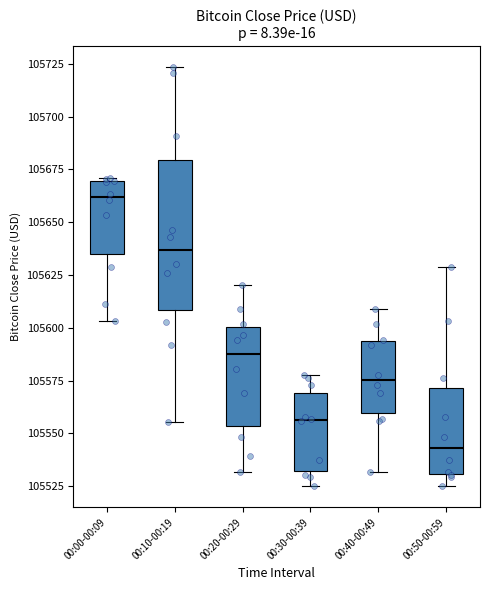

Reading left to right, read every box against the y-axis: the position of its median line, the range the box covers, and the ends of its whiskers. The values are not printed on the chart, so give them approximately, as read against the axis.

00:00-00:09: median 105660, box 105635 to 105670, whiskers 105605 to 105670
00:10-00:19: median 105635, box 105610 to 105680, whiskers 105555 to 105725
00:20-00:29: median 105585, box 105555 to 105600, whiskers 105530 to 105620
00:30-00:39: median 105555, box 105530 to 105570, whiskers 105525 to 105580
00:40-00:49: median 105575, box 105560 to 105595, whiskers 105530 to 105610
00:50-00:59: median 105545, box 105530 to 105570, whiskers 105525 to 105630